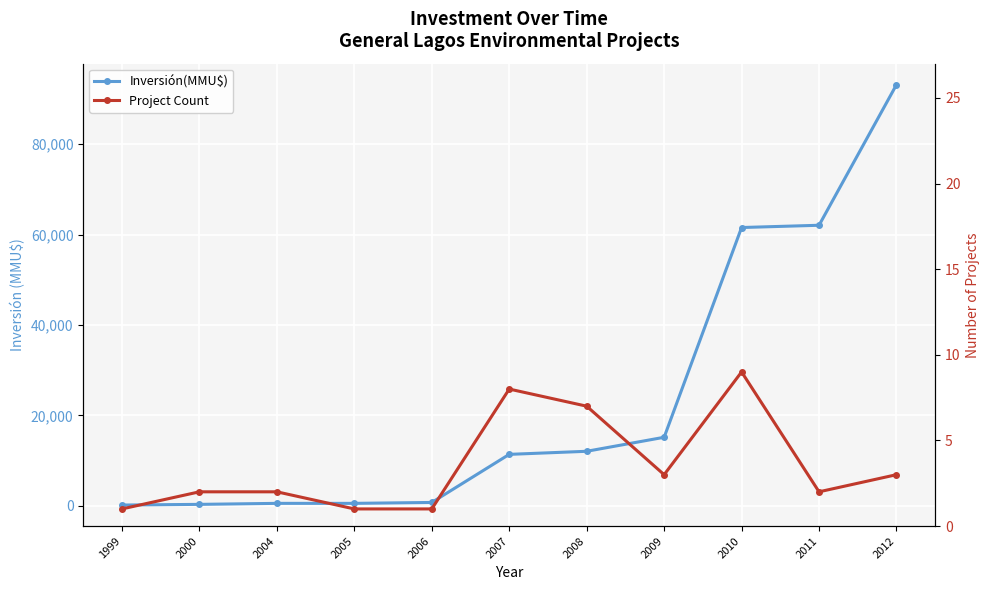

Is it true that Project Count equals 4 at 2004?

False